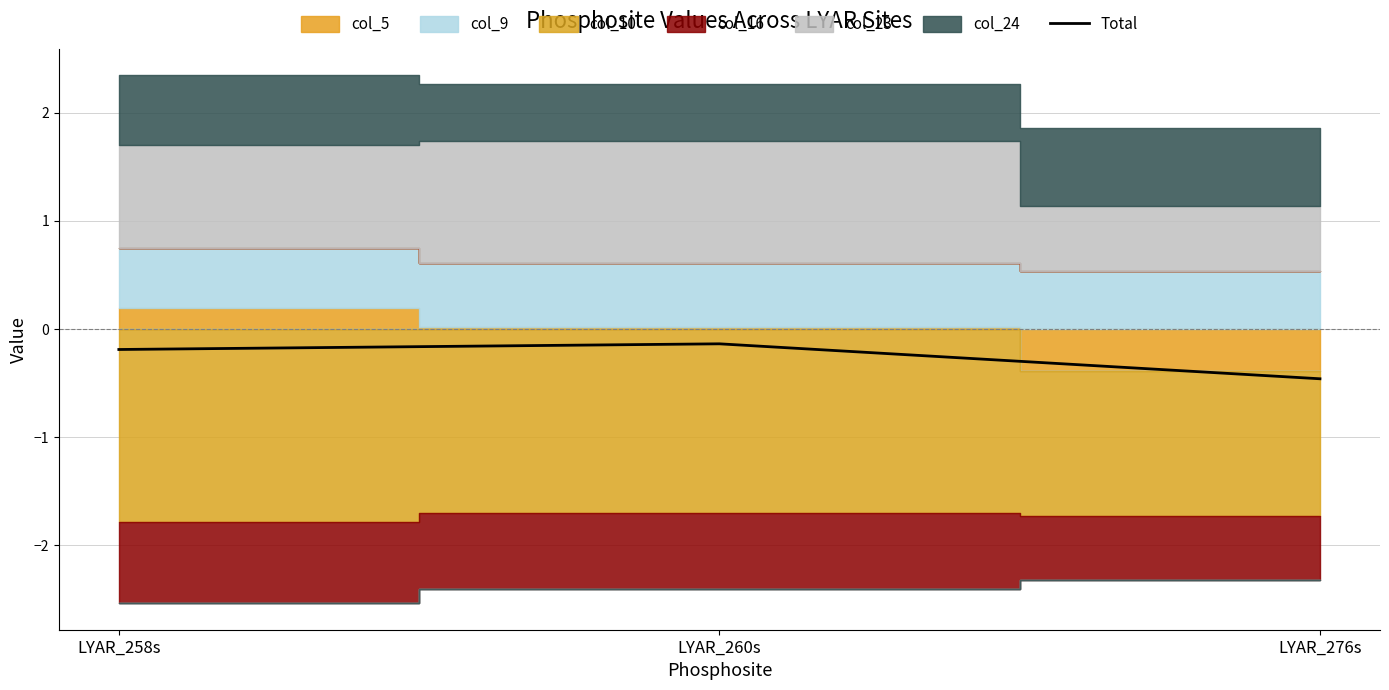

How many lines are shown in the chart?

1